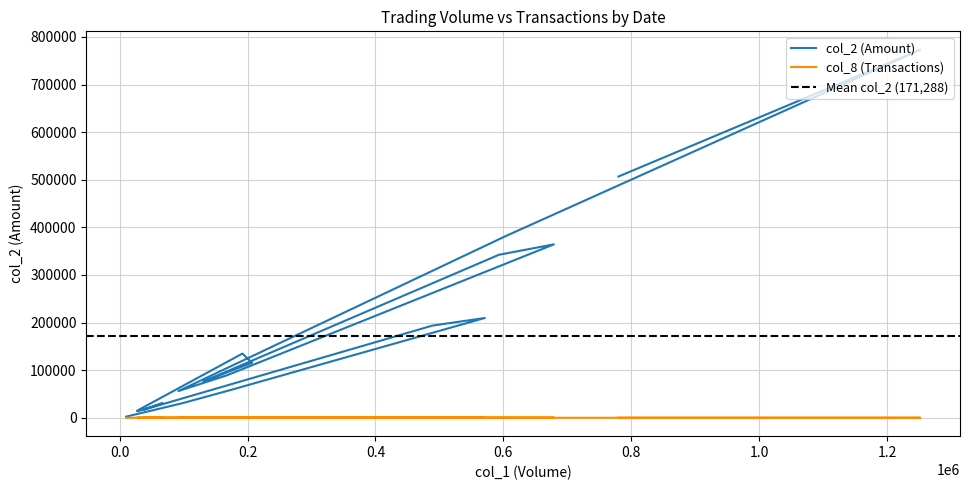

What are all the series names shown in the legend?

col_2, col_8